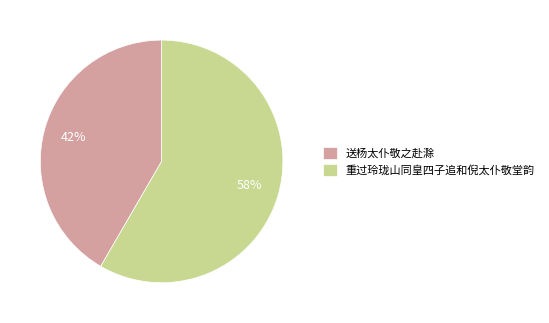

Approximately how many times larger is the value at 重过玲珑山同皇四子追和倪太仆敬堂韵 compared to 送杨太仆敬之赴滁?

1.4